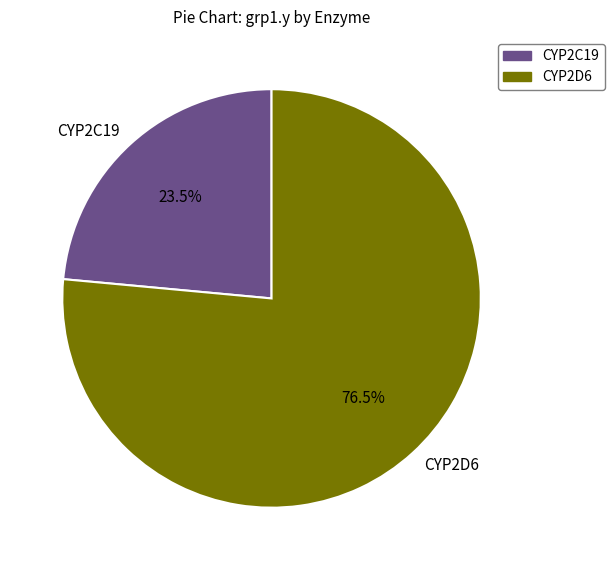

Which has a higher value, CYP2D6 or CYP2C19?

CYP2D6